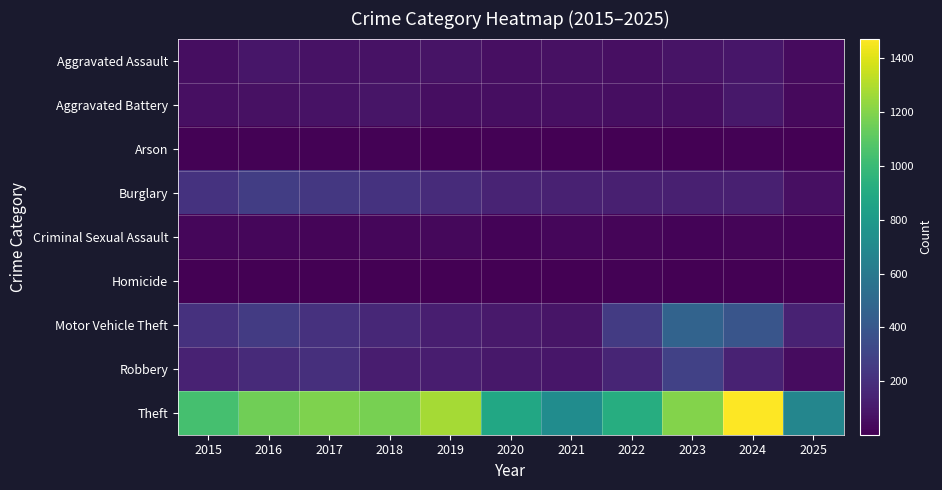

At 2022, list the series in order from smallest to largest.

Arson, Homicide, Criminal Sexual Assault, Aggravated Battery, Aggravated Assault, Burglary, Robbery, Motor Vehicle Theft, Theft